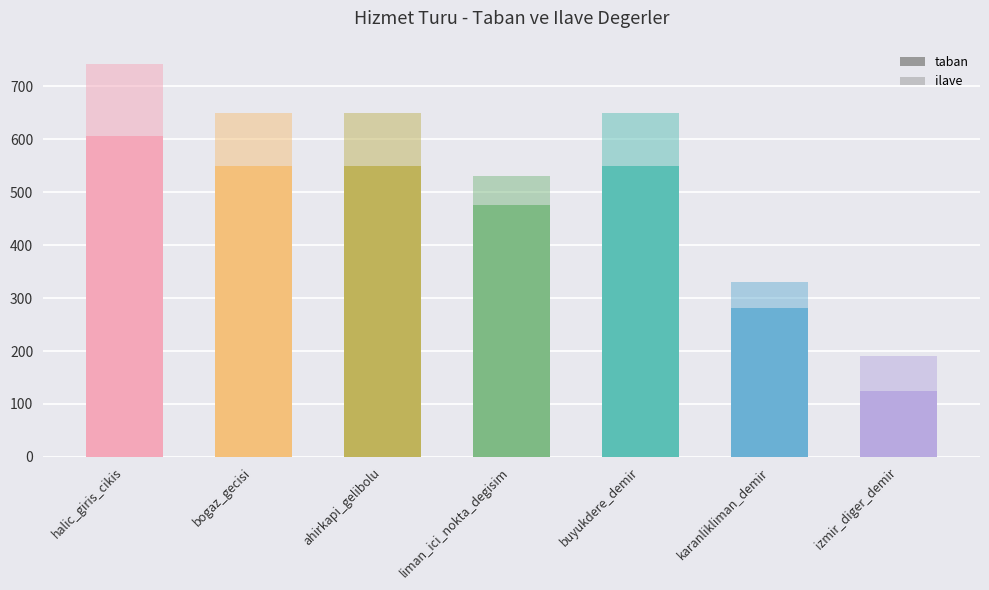

Between karanlikliman_demir and buyukdere_demir, which is larger?

buyukdere_demir